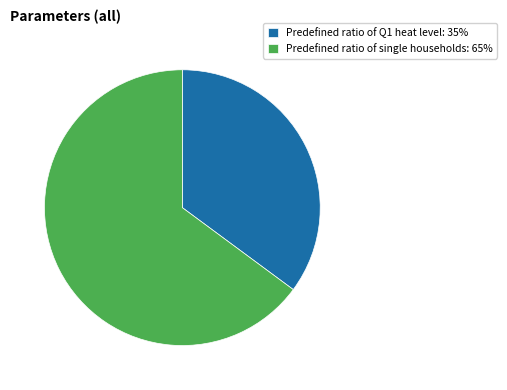

Between Predefined ratio of Q1 heat level: 35% and Predefined ratio of single households: 65%, which is larger?

Predefined ratio of single households: 65%